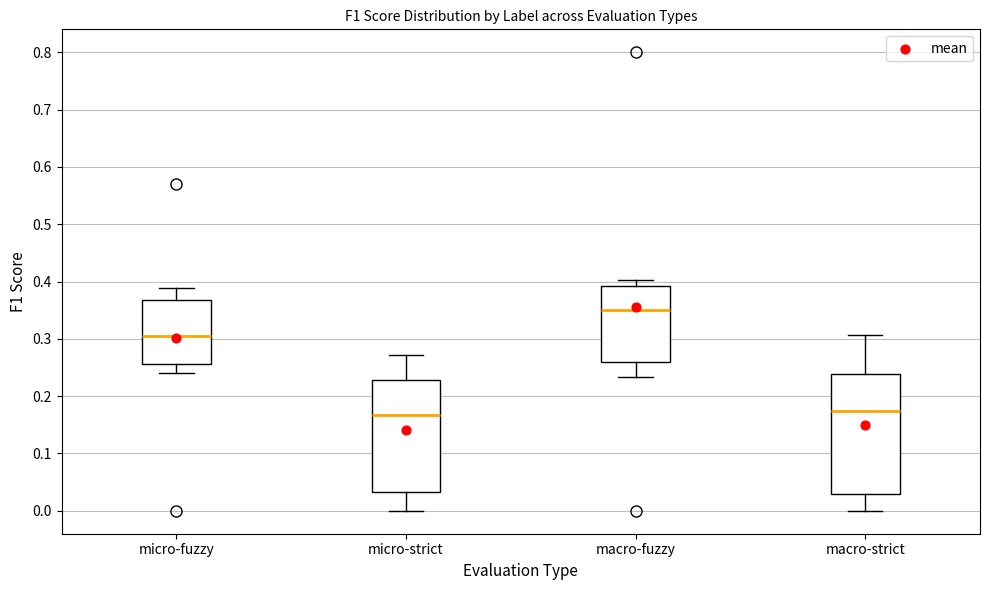

Reading left to right, read every box against the y-axis: the position of its median line, the range the box covers, and the ends of its whiskers. The values are not printed on the chart, so give them approximately, as read against the axis.

micro-fuzzy: median 0.30, box 0.26 to 0.37, whiskers 0.24 to 0.39
micro-strict: median 0.17, box 0.03 to 0.23, whiskers 0.00 to 0.27
macro-fuzzy: median 0.35, box 0.26 to 0.39, whiskers 0.23 to 0.40
macro-strict: median 0.17, box 0.03 to 0.24, whiskers 0.00 to 0.31